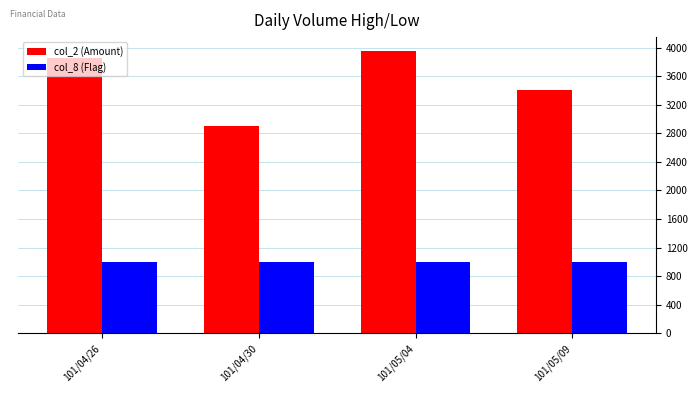

Reading left to right, what are all the values shown in this chart?

col_2 (Amount): 3850	2900	3950	3400
col_8 (Flag): 1000	1000	1000	1000